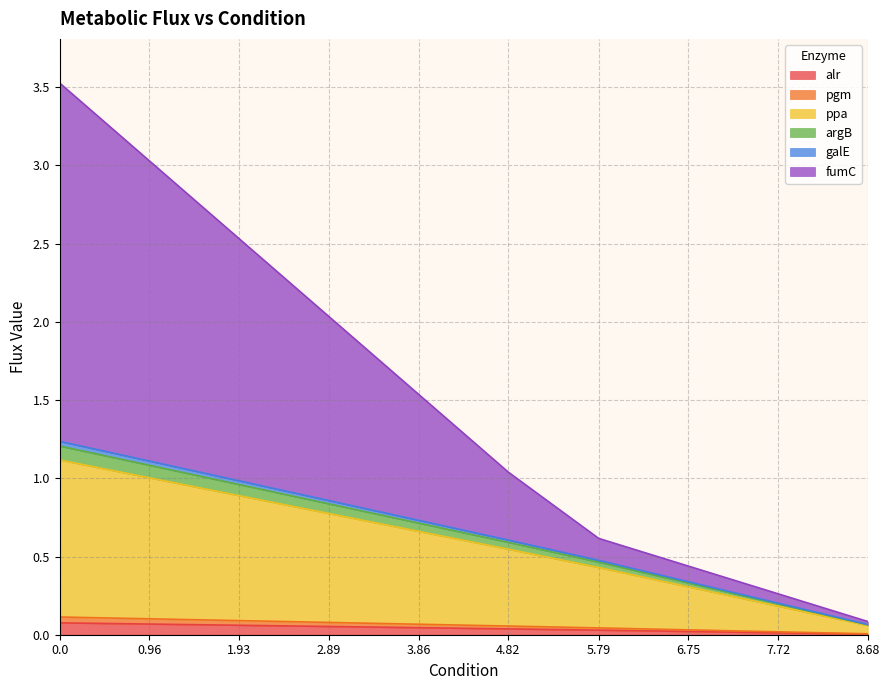

True or false: alr has a value of 0.0 at 6.75.

True